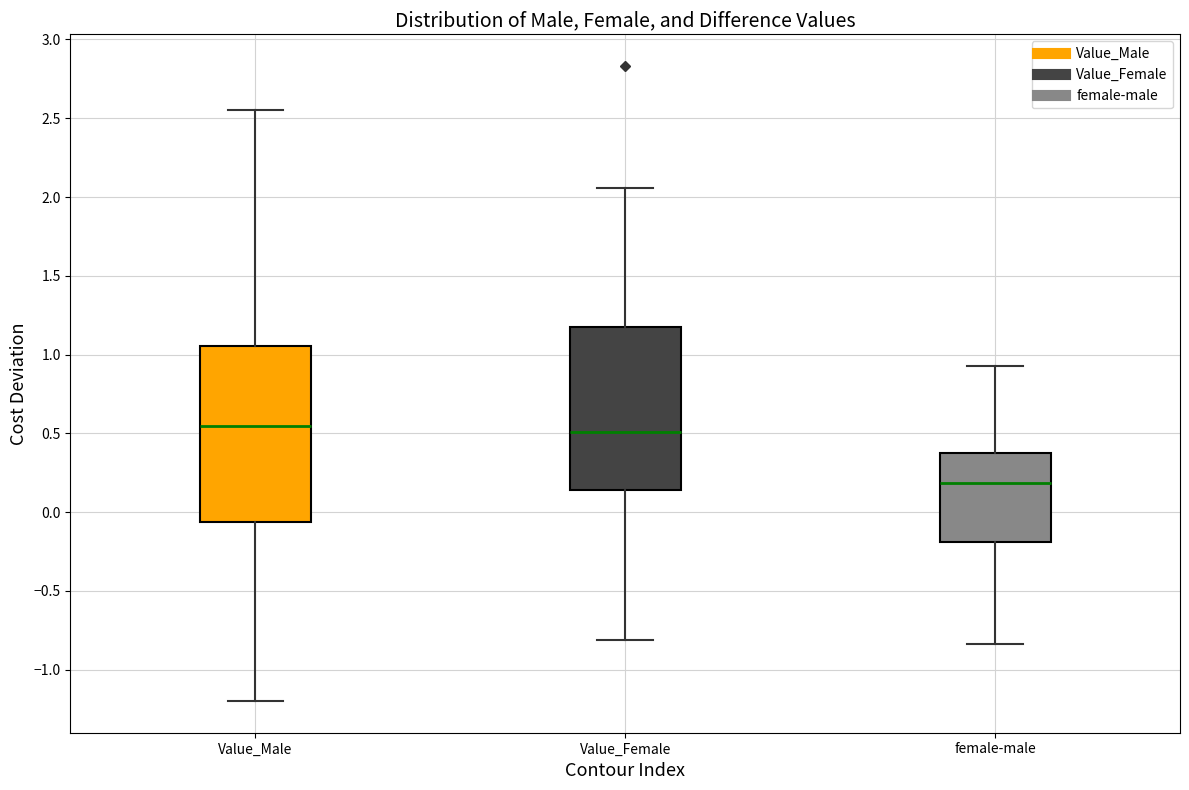

Where is the lower edge of the box for Value_Female on the y-axis? The values are not printed on the chart, so give them approximately, as read against the axis.

0.15